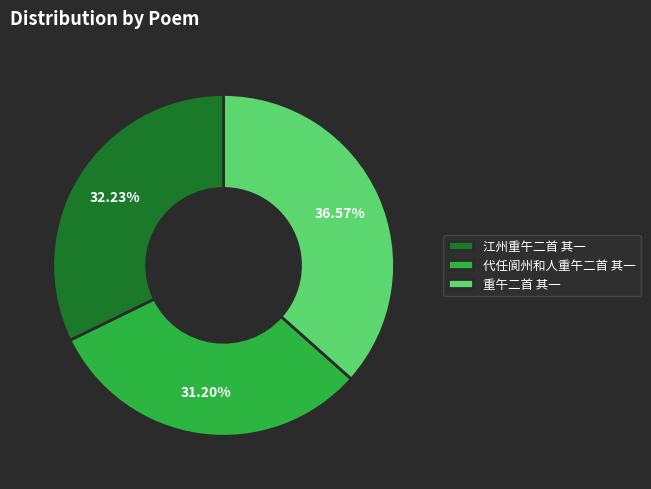

Is there any slice that represents more than half of the pie?

No